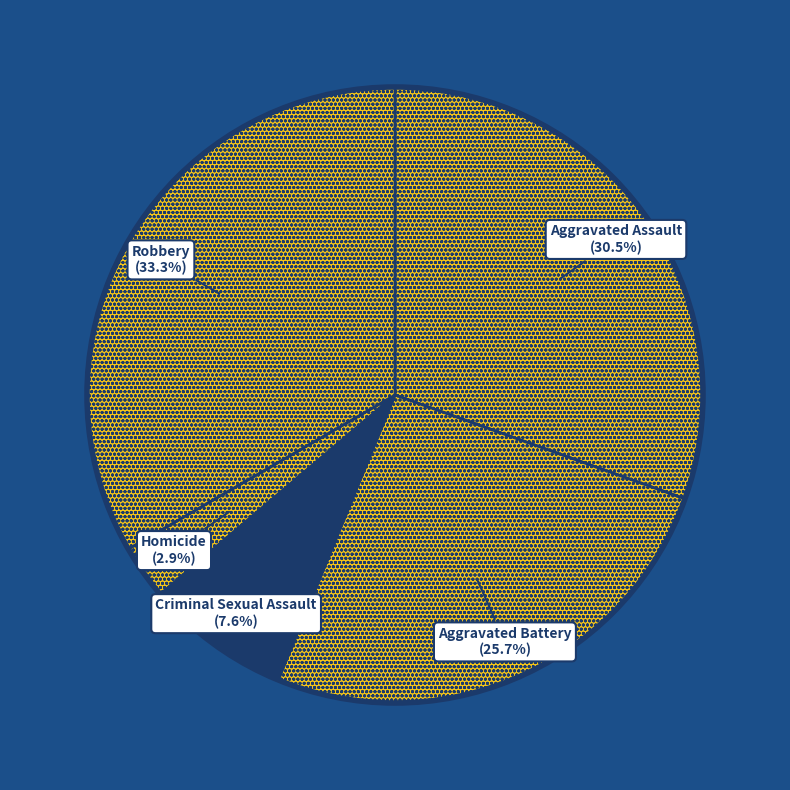

To the nearest percent, what is the combined percentage of Criminal Sexual Assault and Robbery?

41%